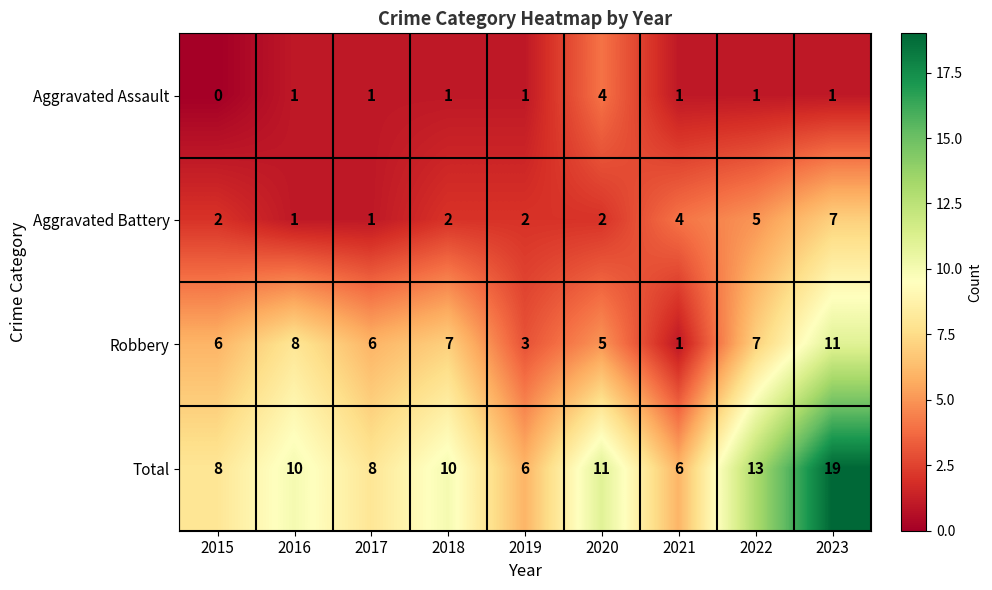

Is it true that Robbery equals 5 at 2020?

True